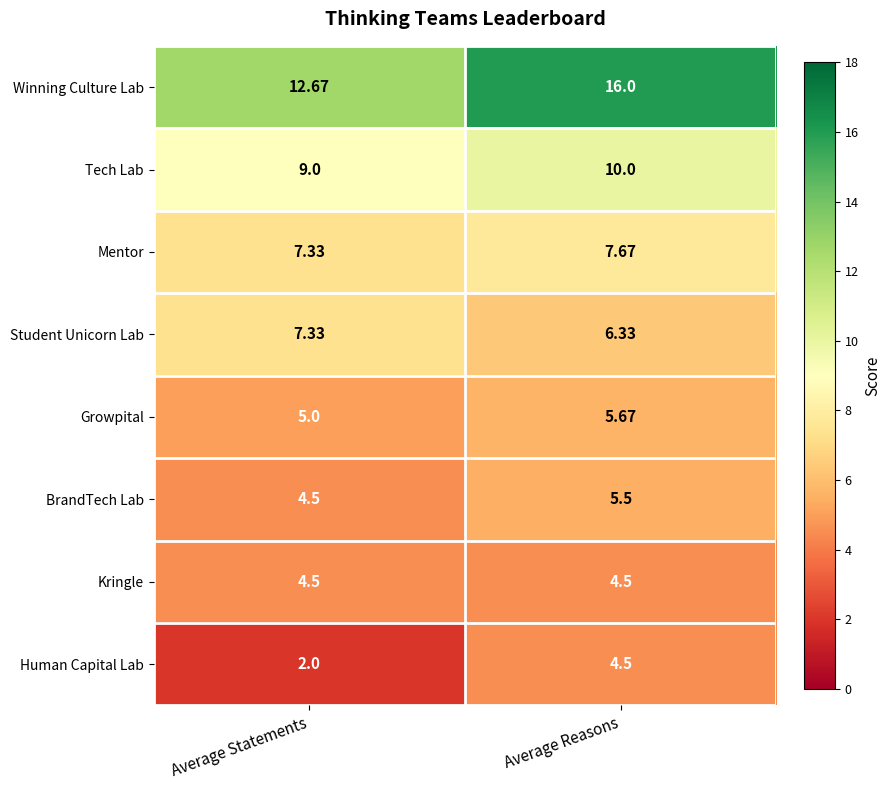

Between Average Statements and Average Reasons, which series saw the biggest shift?

Winning Culture Lab